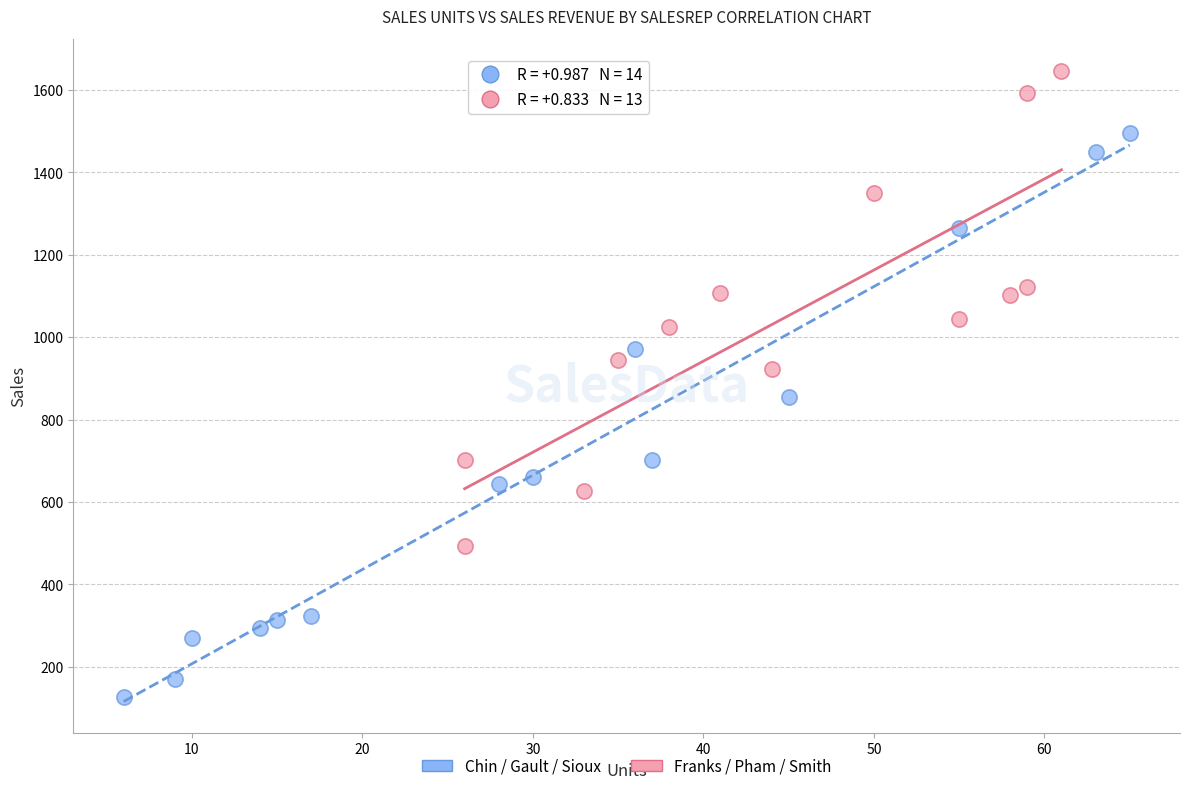

Which series contains the highest Y value?

Franks / Pham / Smith